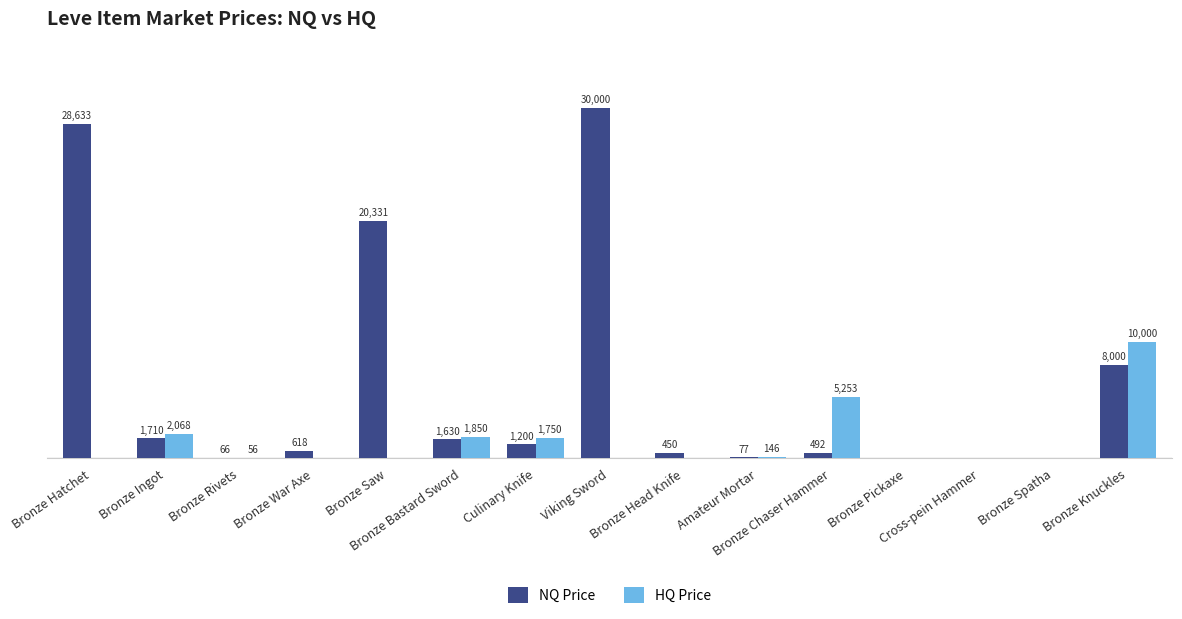

What are all the series names shown in the legend?

NQ Price, HQ Price